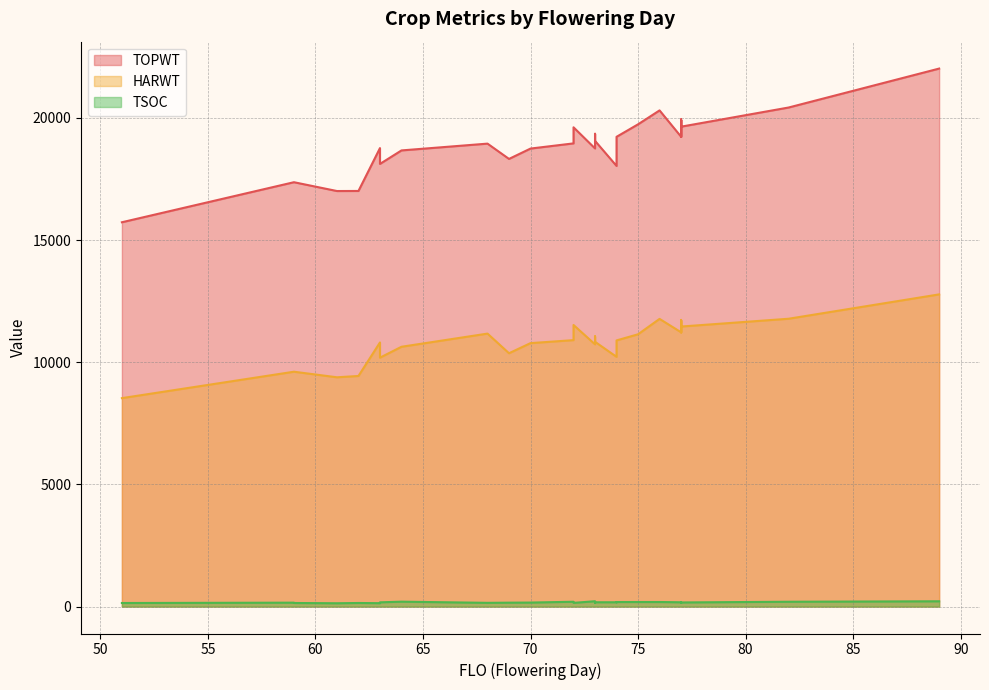

Reading right to left, what are all the values shown in this chart?

TOPWT: 51=15730	77=19642	62=17011	77=19232	74=19227	72=18958	75=19738	77=19910	70=18746	68=18948	82=20426	59=17369	61=17008	77=19932	76=20308	77=19910	77=19232	77=19932	77=19232	74=19227	73=19352	59=17369	72=19616	89=22020	64=18670	77=19232	72=19616	77=19642	63=18766	74=18035	63=18118	73=19061	73=18751	69=18322
HARWT: 51=8532	77=11462	62=9439	77=11227	74=10894	72=10906	75=11145	77=11670	70=10783	68=11173	82=11781	59=9613	61=9385	77=11731	76=11775	77=11670	77=11227	77=11731	77=11227	74=10894	73=11061	59=9613	72=11525	89=12778	64=10634	77=11227	72=11525	77=11462	63=10811	74=10222	63=10188	73=10837	73=10733	69=10369
TSOC: 51=147	77=163	62=148	77=178	74=176	72=199	75=188	77=168	70=165	68=154	82=199	59=148	61=137	77=154	76=188	77=186	77=189	77=156	77=170	74=187	73=153	59=161	72=153	89=218	64=202	77=177	72=158	77=170	63=140	74=178	63=175	73=178	73=220	69=161